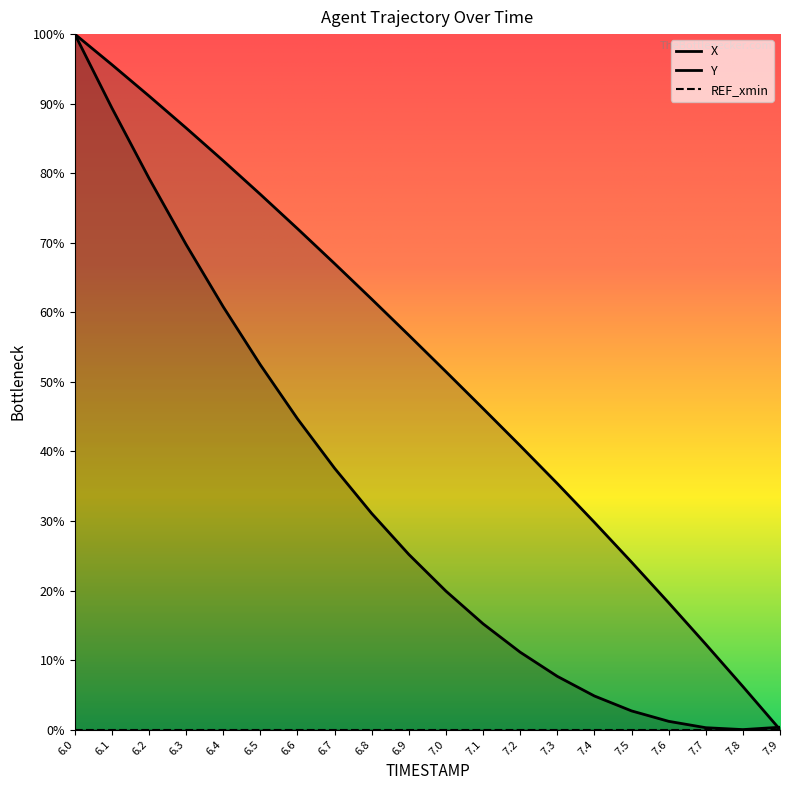

What is the difference between the highest and lowest values at 7.7?

12.0